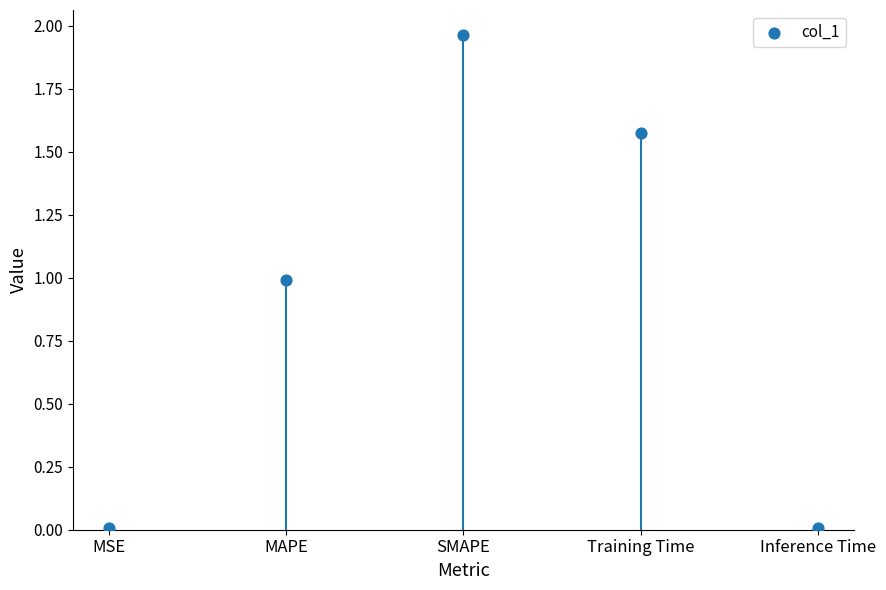

What is the ratio of the value at SMAPE to the value at Training Time?

1.2